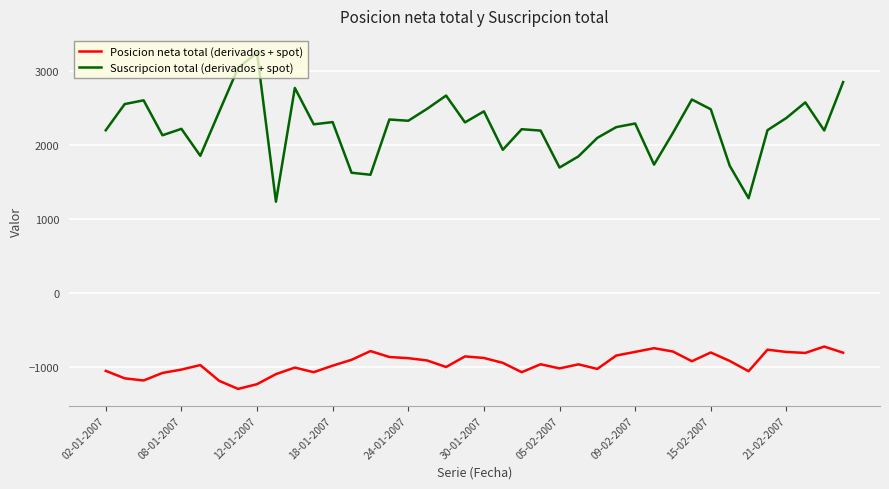

Which series has the widest spread of values?

Suscripcion total (derivados + spot)